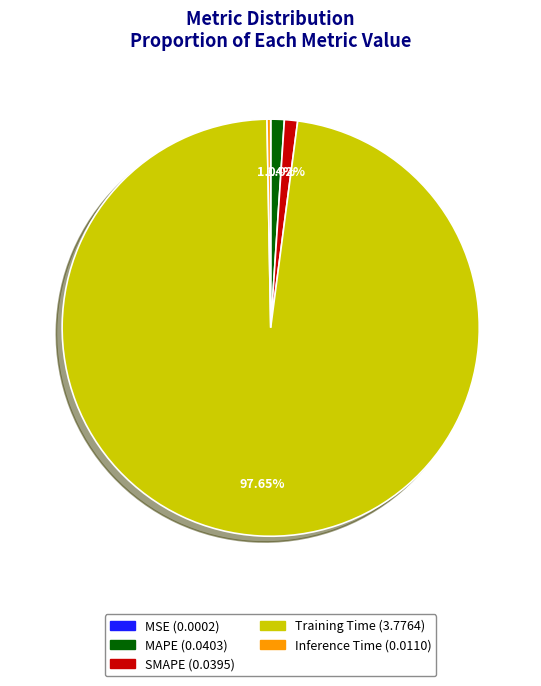

Between SMAPE and MSE, which is larger?

SMAPE